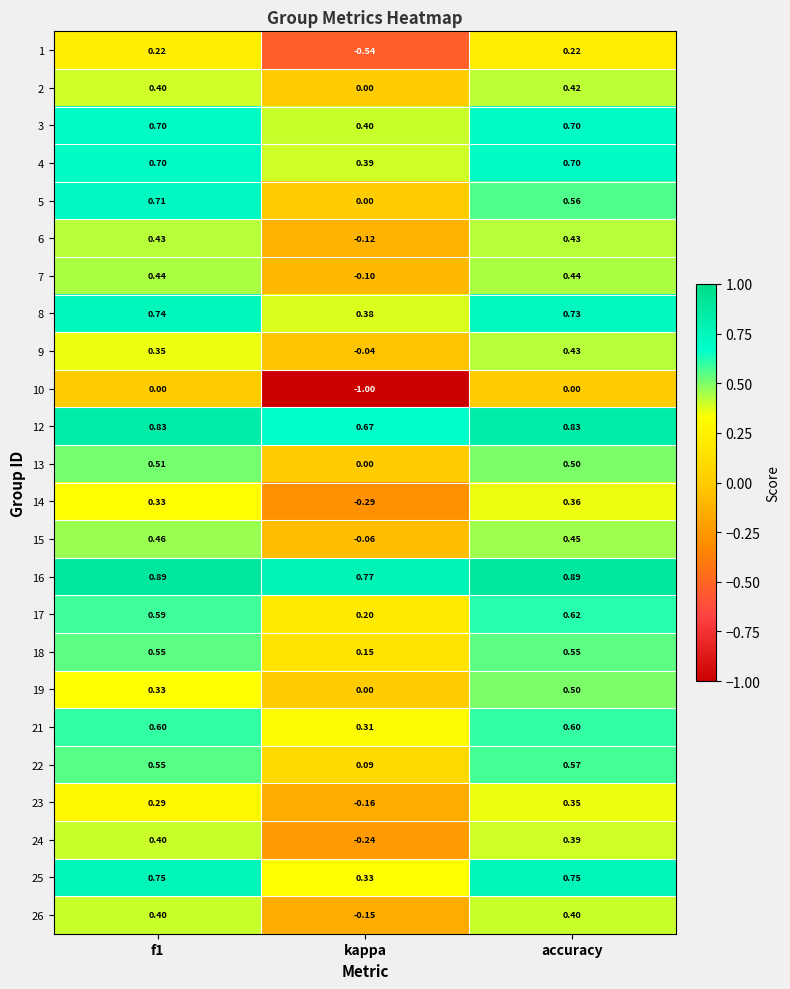

What is the total value across all series at f1?

12.2